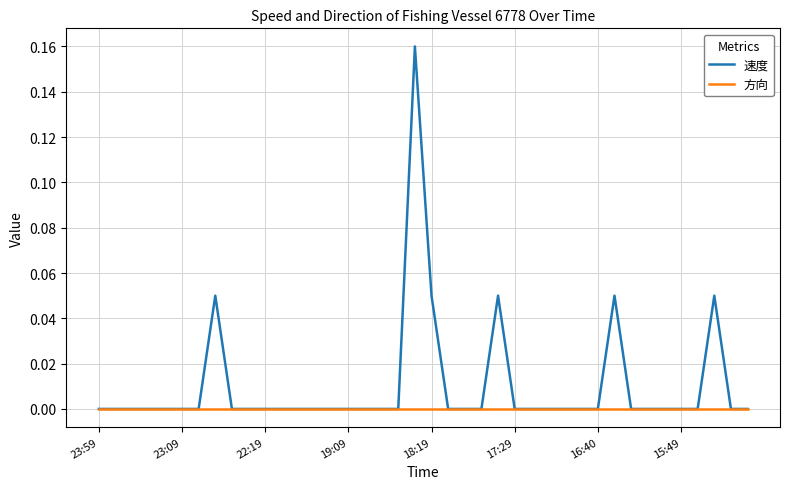

Rank the series by their maximum value, from highest to lowest.

速度, 方向